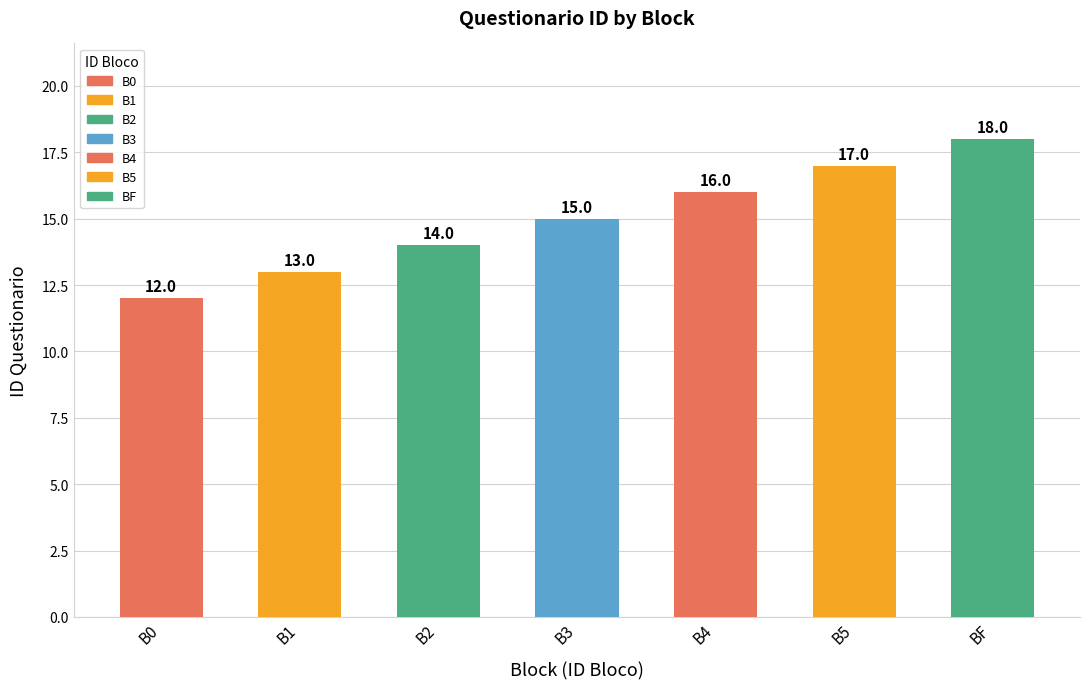

What is the change in value from B0 to B3?

+3